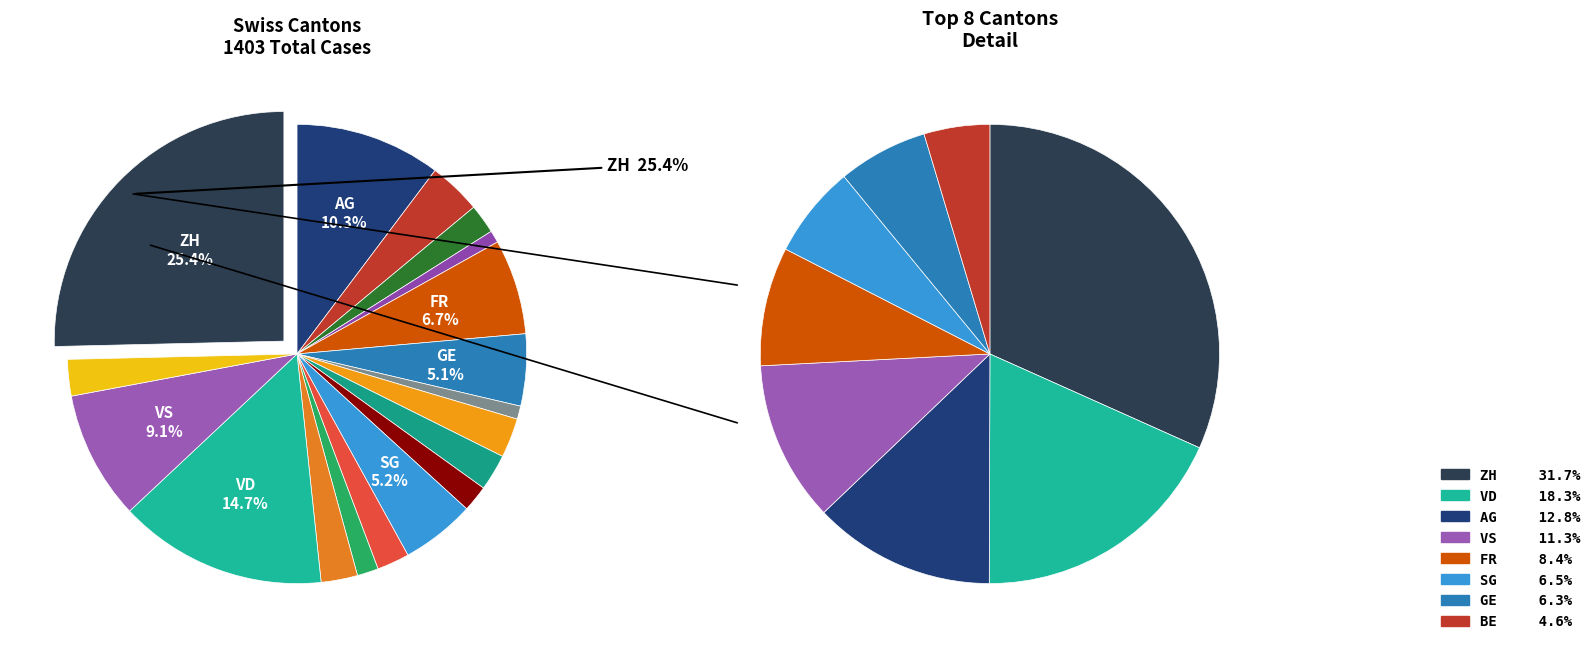

How much of the chart is everything except BL?

97.9%